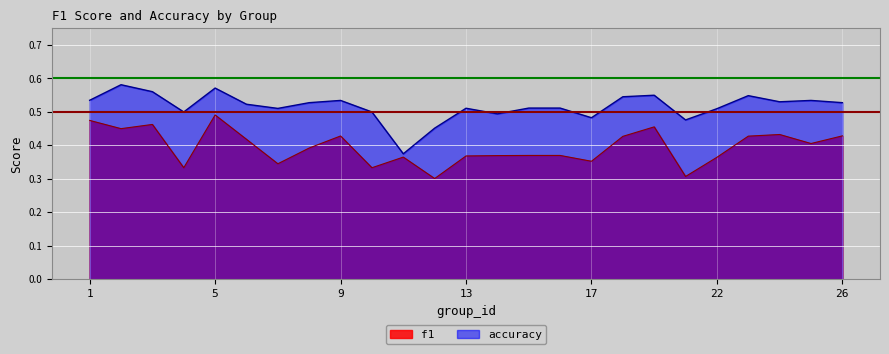

At how many categories does at least one series exceed 0?

25